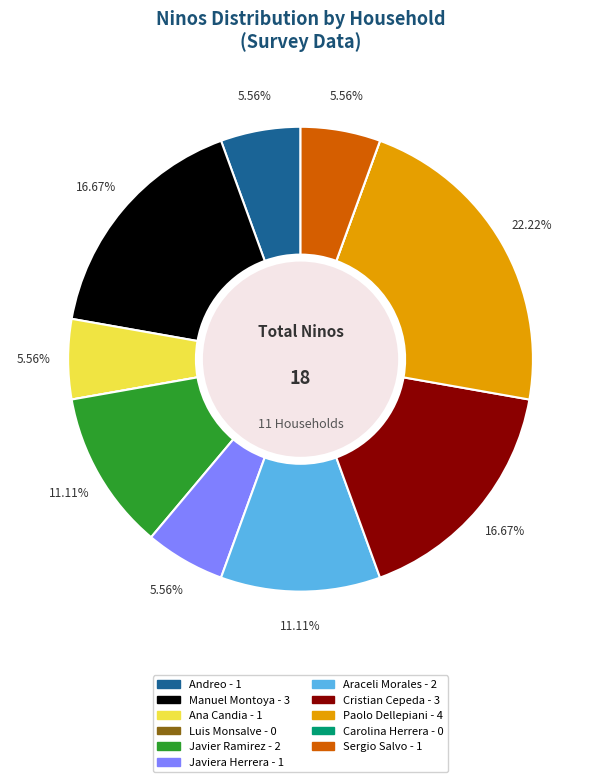

Which slice is the largest?

Paolo Dellepiani